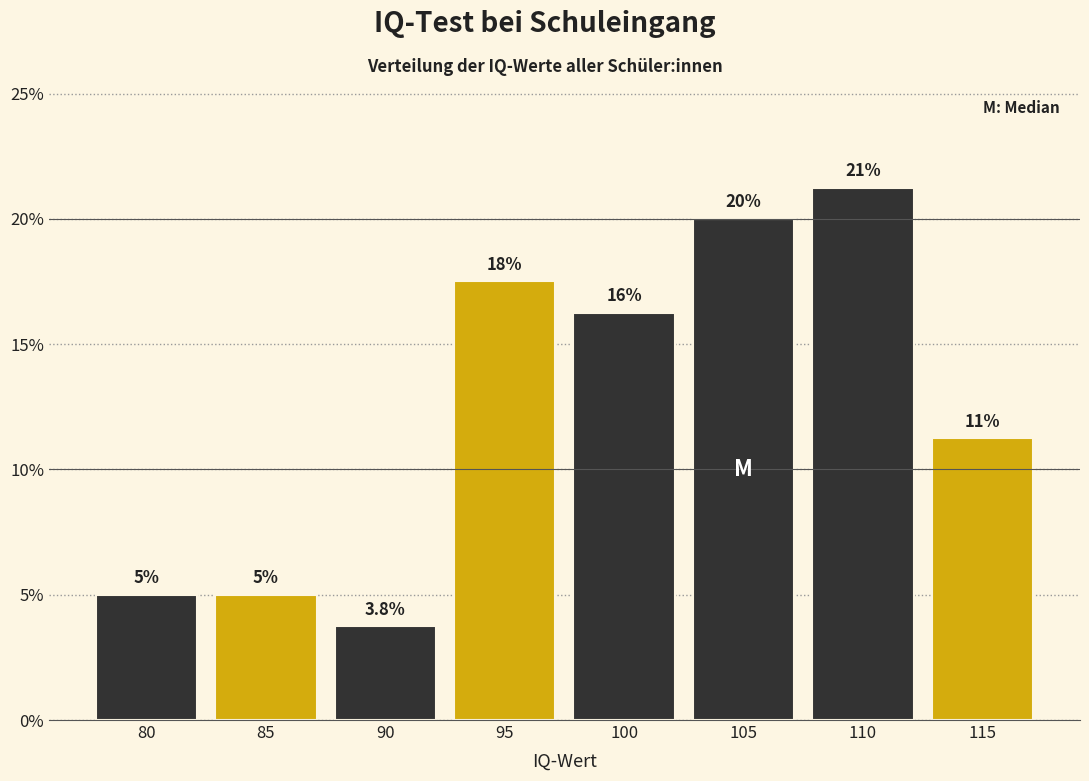

What is the sum of all values?

100.0